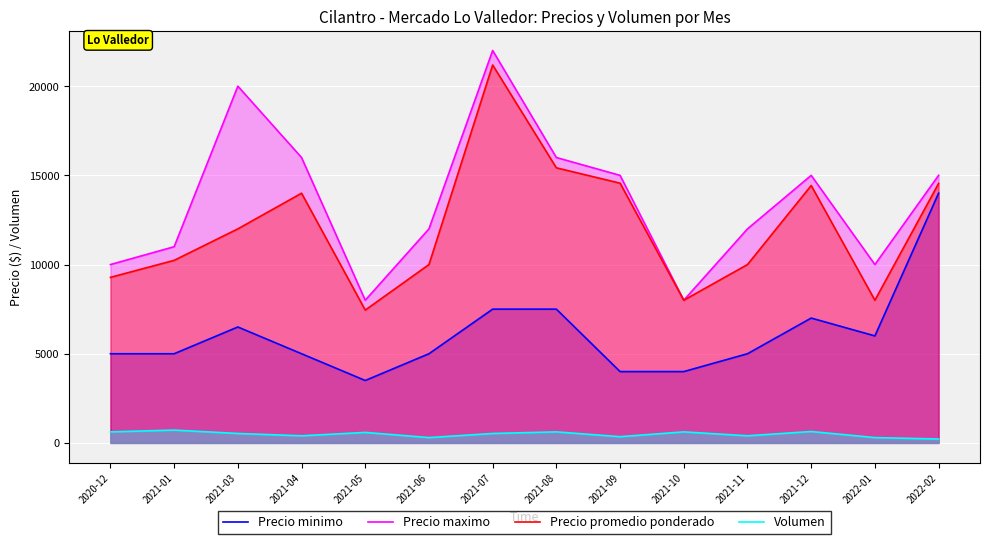

Where is the first local minimum for Precio maximo?

2021-05